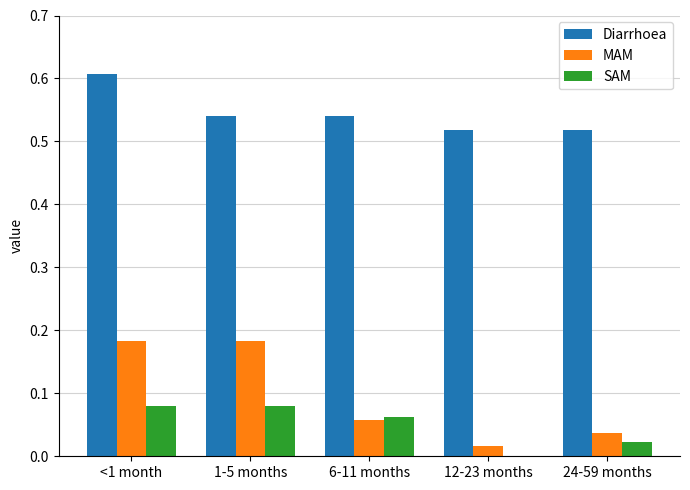

Which category has the highest value in the Diarrhoea series?

<1 month